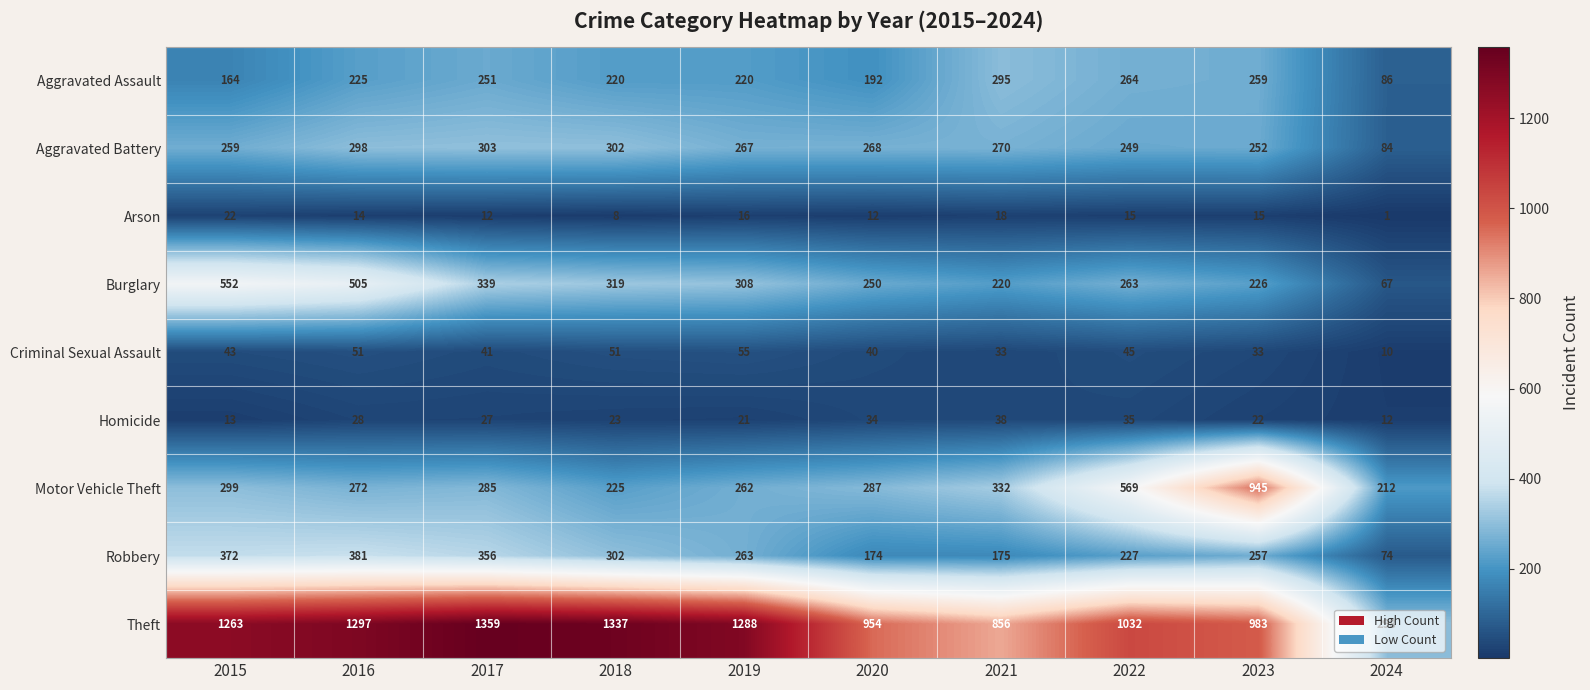

What is the difference between the maximum and second lowest values in the Aggravated Battery series?

54